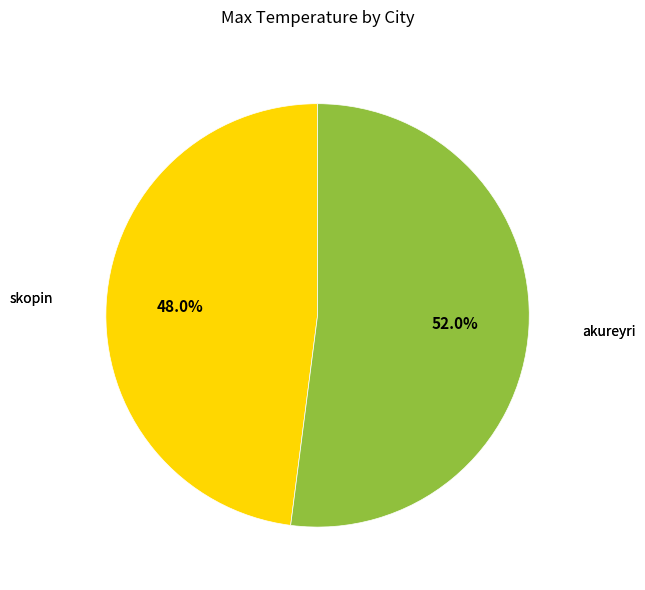

To the nearest percent, what is the average slice percentage?

50%